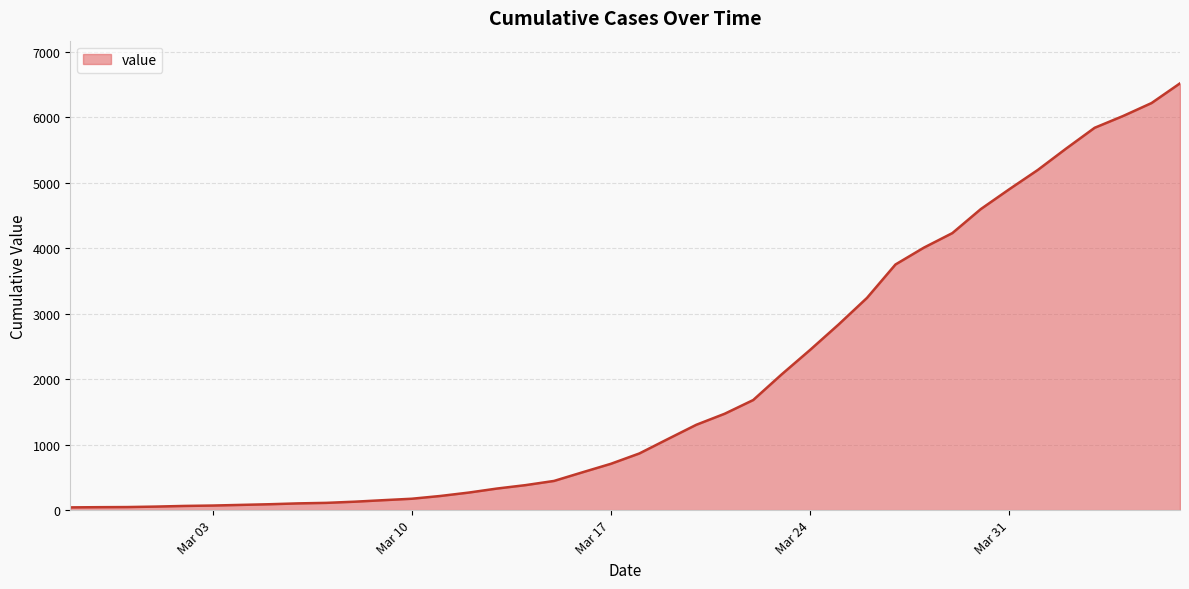

What is the maximum value shown in the chart?

6521